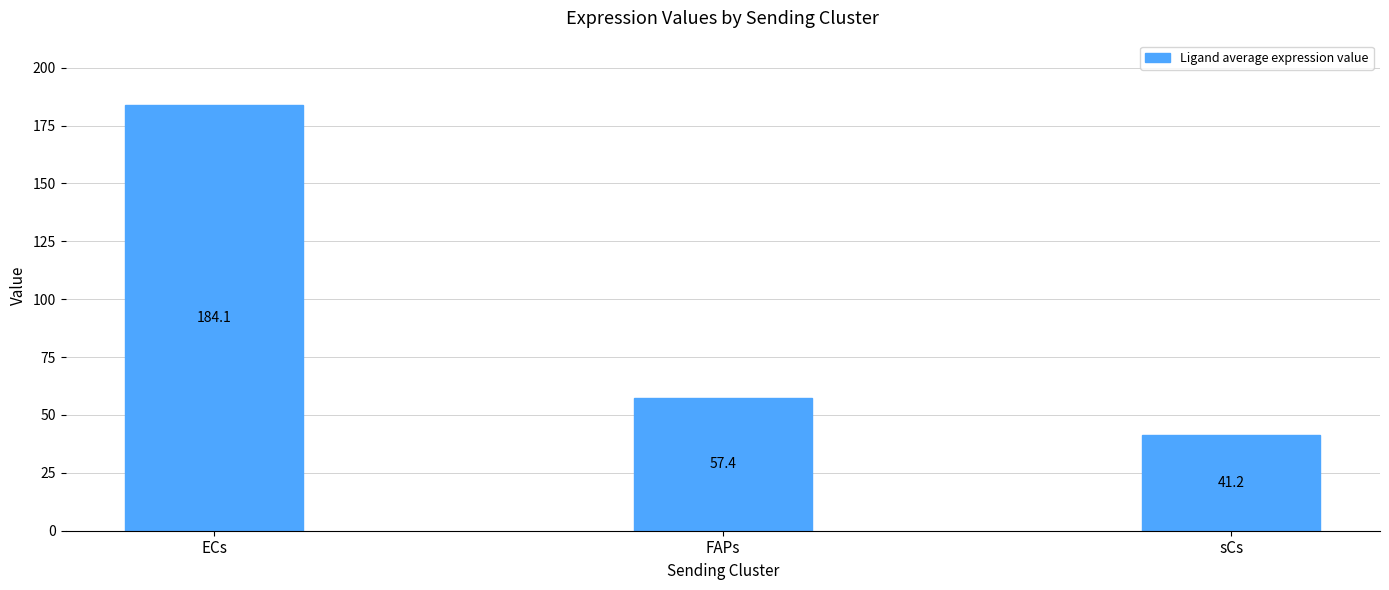

What is the greatest value displayed?

184.1